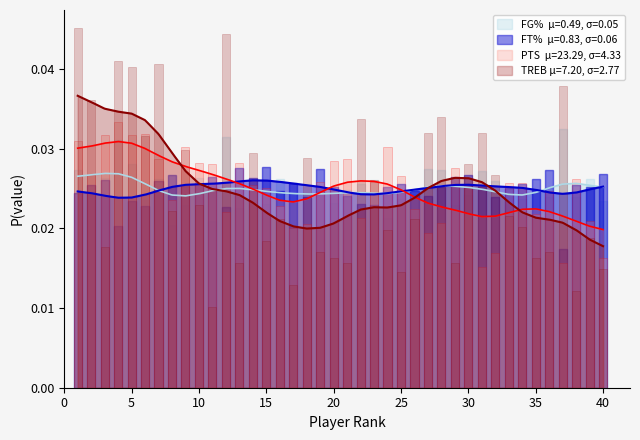

How many groups of bars are there?

40